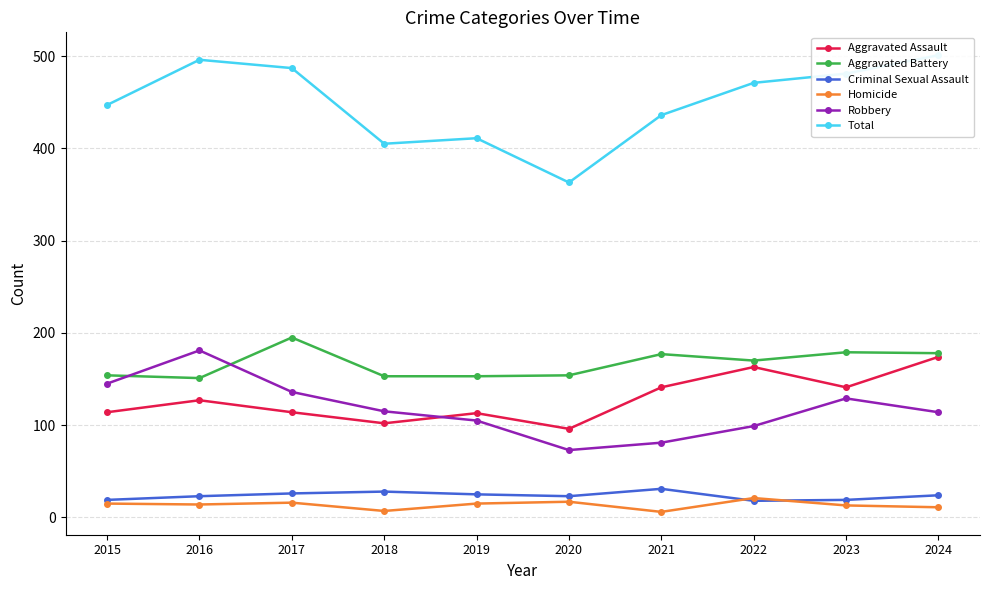

Reading left to right, transcribe all the data shown in this chart.

Aggravated Assault: 114	127	114	102	113	96	141	163	141	174
Aggravated Battery: 154	151	195	153	153	154	177	170	179	178
Criminal Sexual Assault: 19	23	26	28	25	23	31	18	19	24
Homicide: 15	14	16	7	15	17	6	21	13	11
Robbery: 145	181	136	115	105	73	81	99	129	114
Total: 447	496	487	405	411	363	436	471	481	501